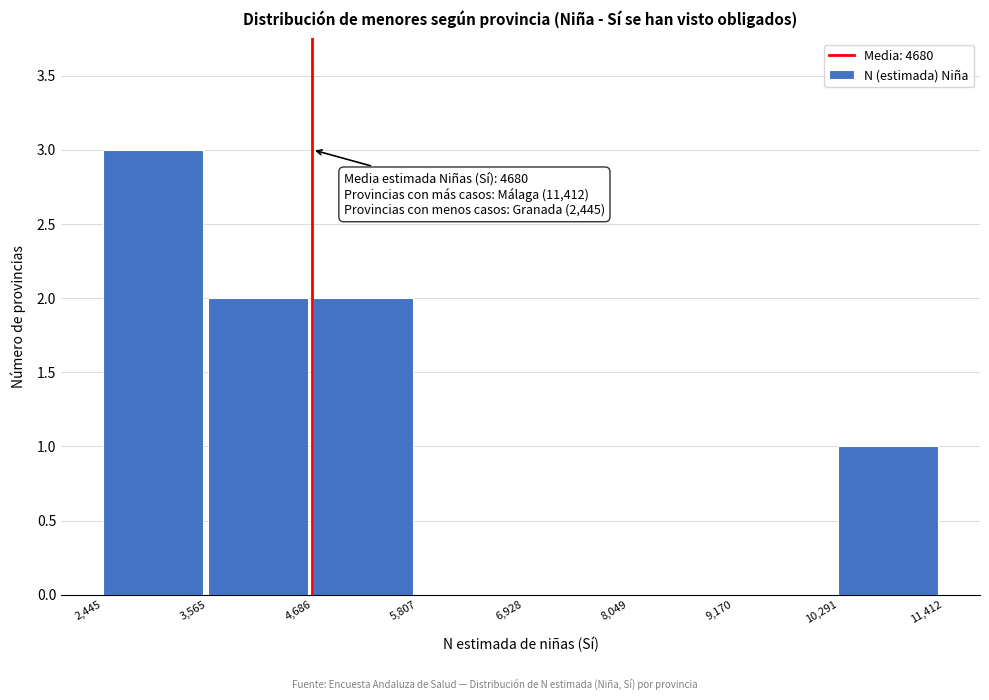

Over which range of the x-axis is the bar tallest?

2,445 to 3,565